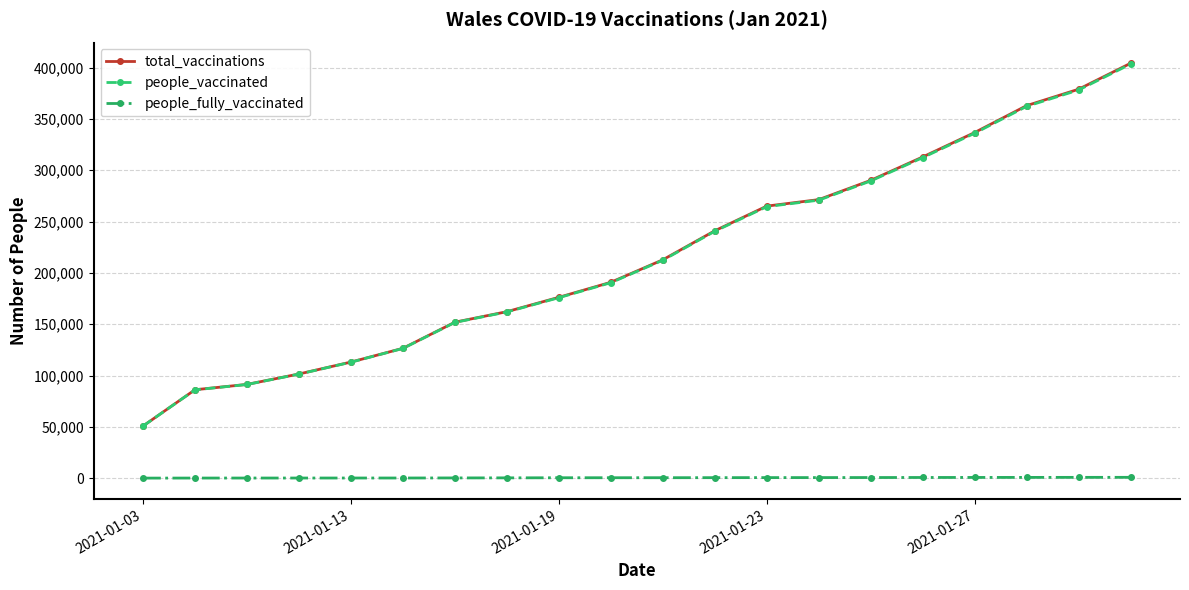

What are all the series names shown in the legend?

total_vaccinations, people_vaccinated, people_fully_vaccinated